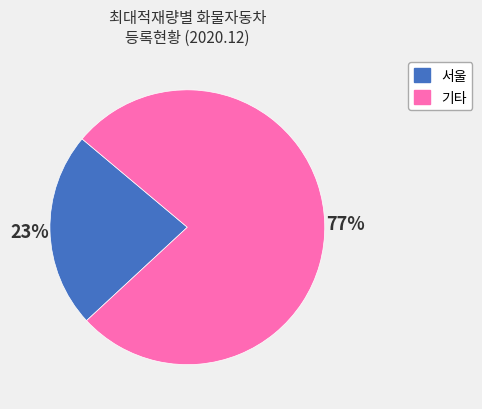

To the nearest percent, what is the difference between the largest and smallest slice percentages?

54%